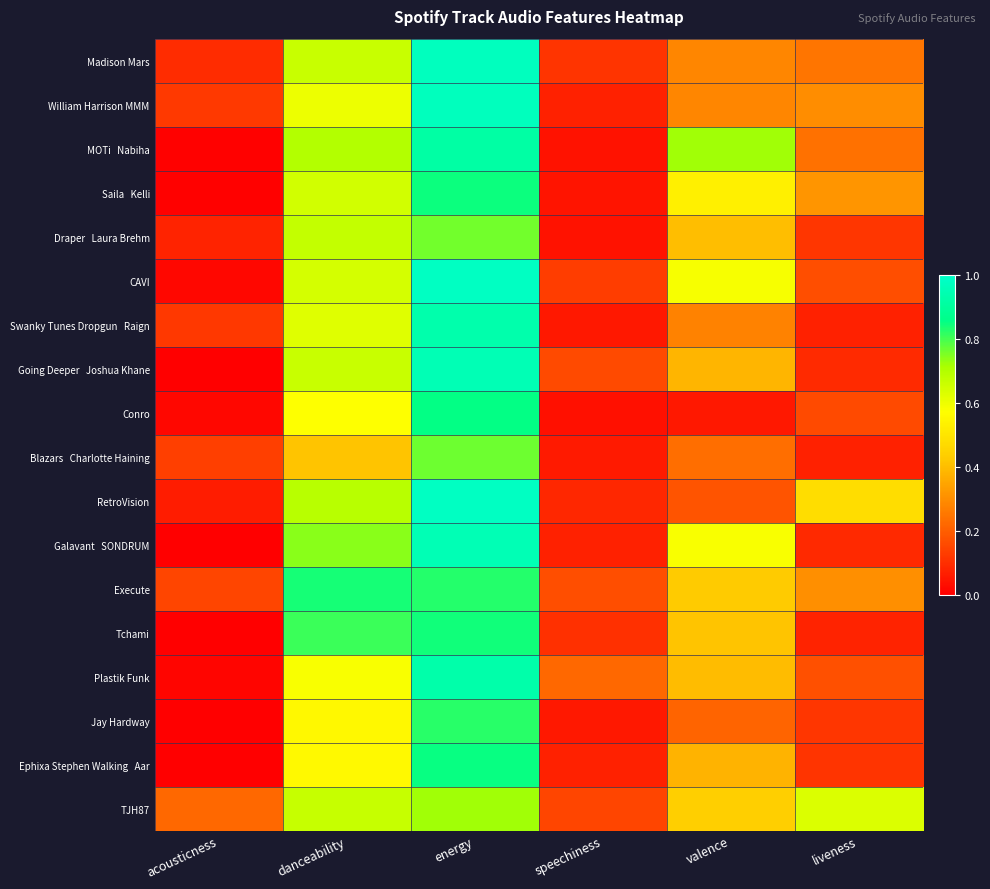

At which category is the sum across all series the highest?

energy